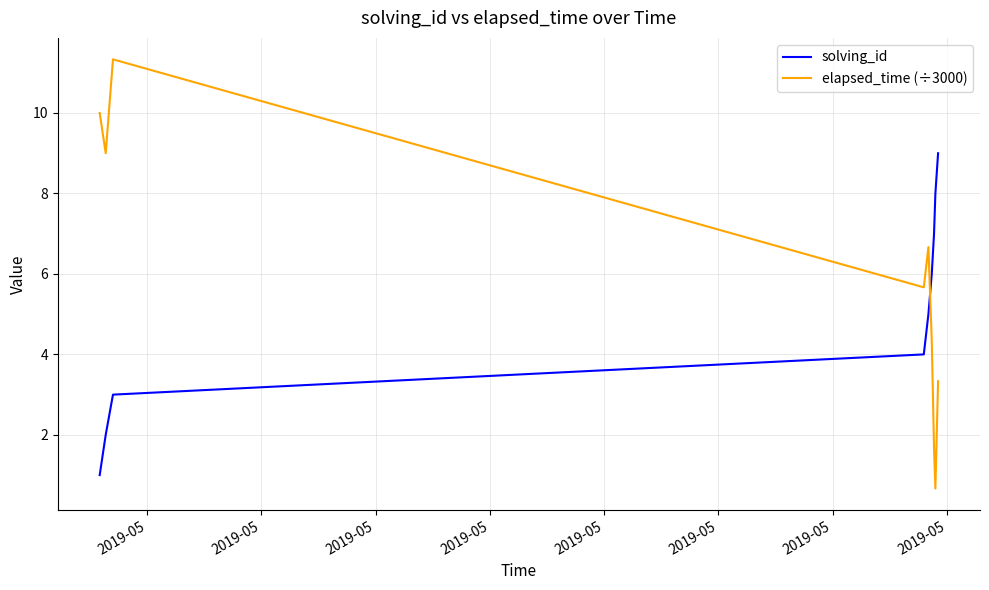

Which series has the largest total across all categories?

elapsed_time (÷3000)